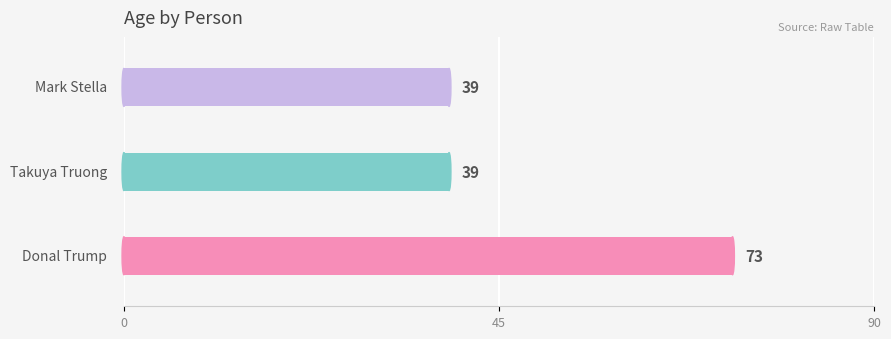

What is the value of the 3rd bar from the top?

73